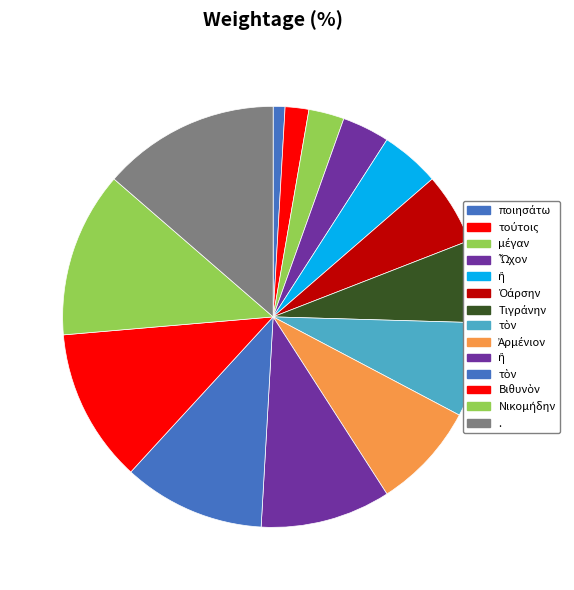

How many slices are in this pie chart?

14